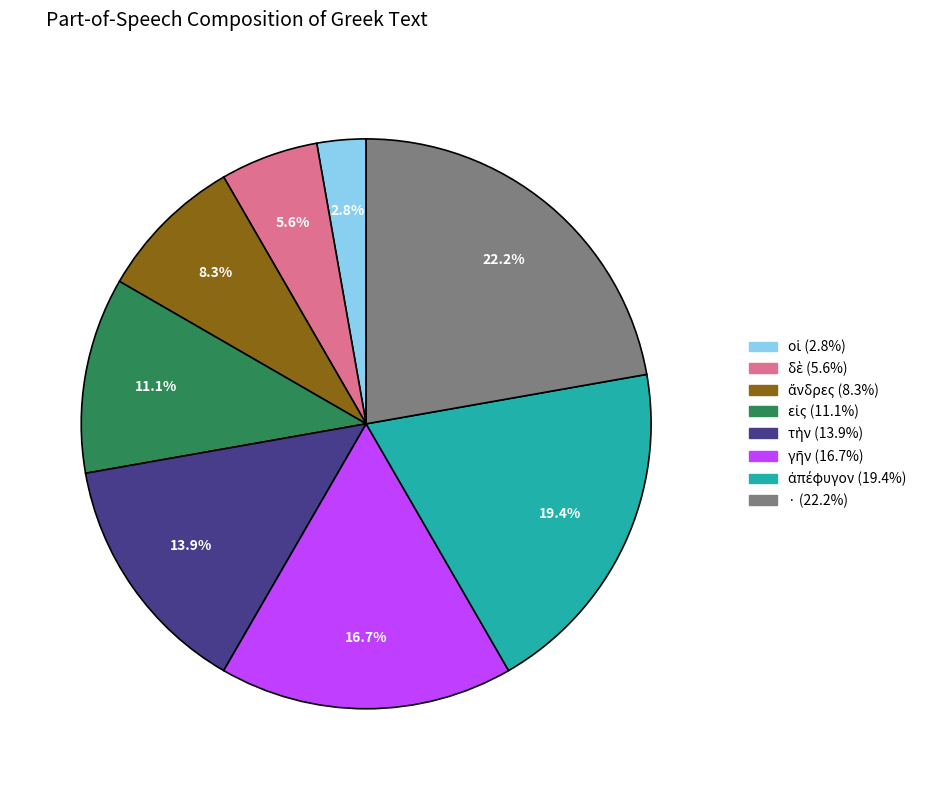

Is · the majority of the pie?

No